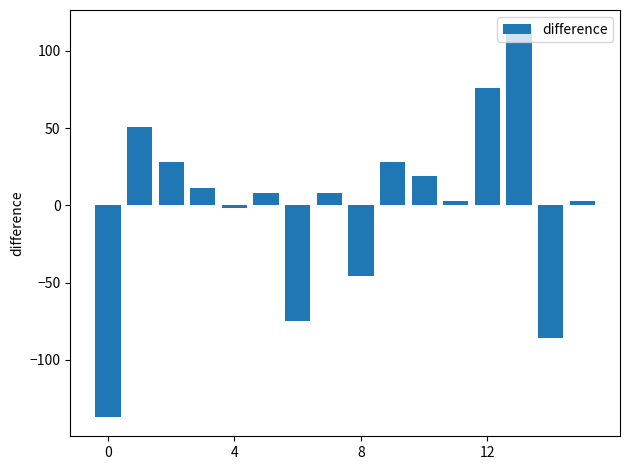

What is the difference between the maximum and second lowest values?

200.0